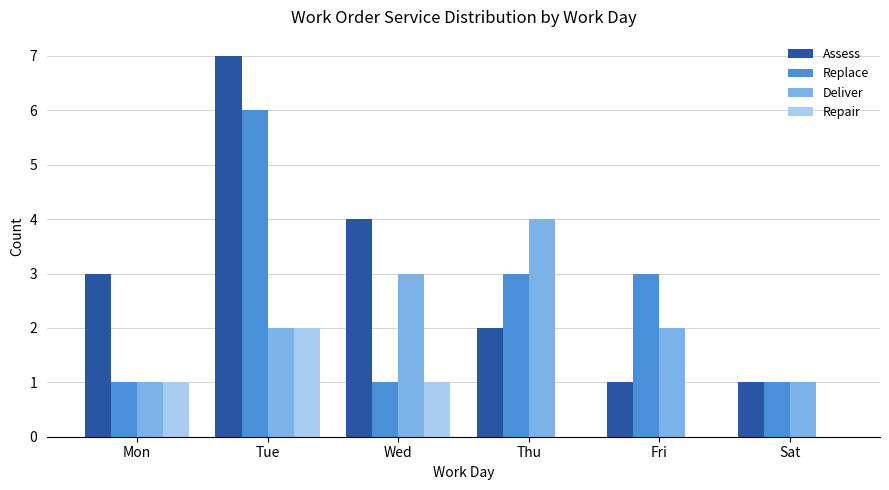

What is the sum of all Repair values?

4